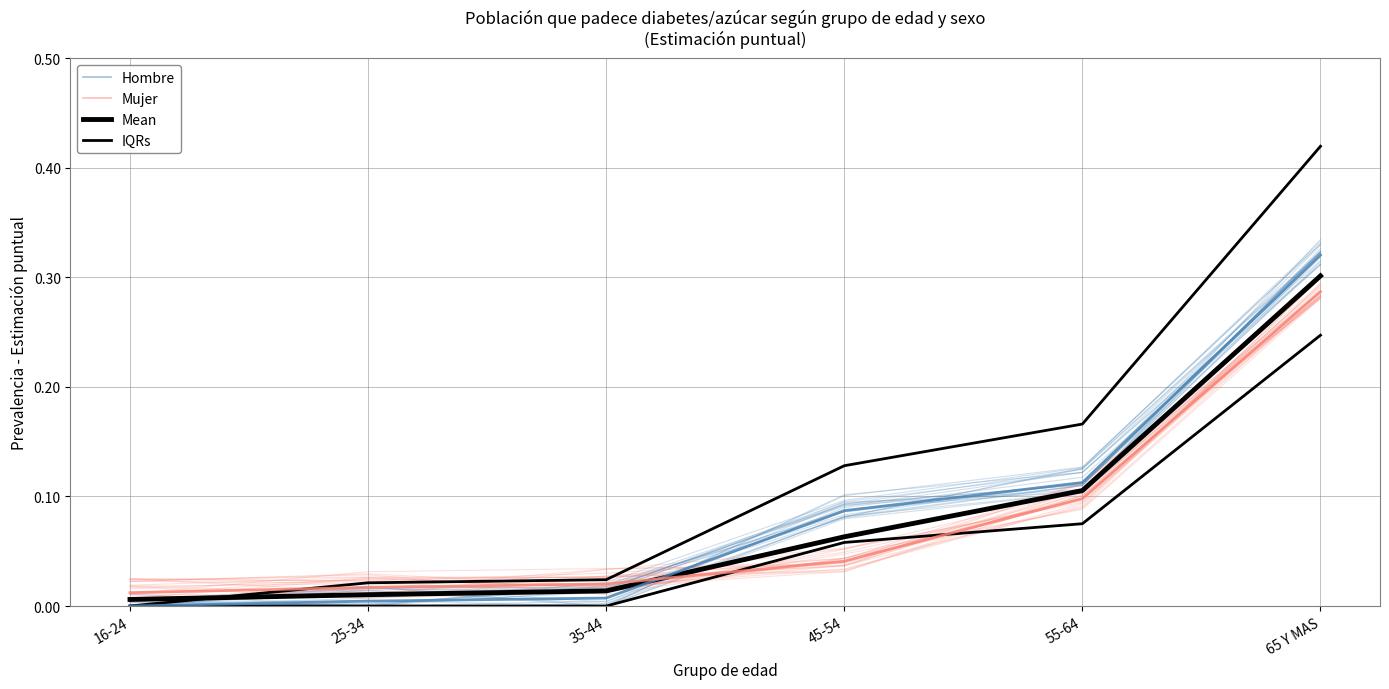

Which has a higher value, 45-54 or 65 Y MAS?

65 Y MAS